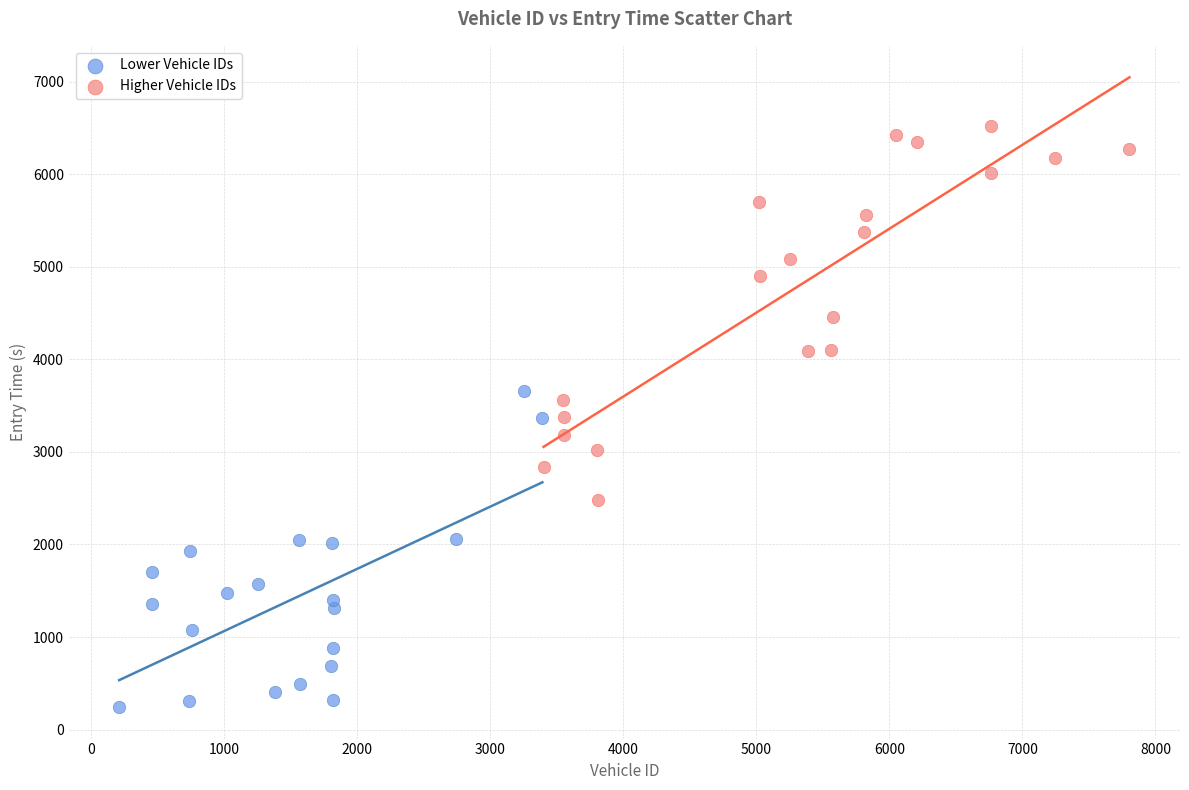

Which series reaches the minimum Y coordinate?

Lower Vehicle IDs